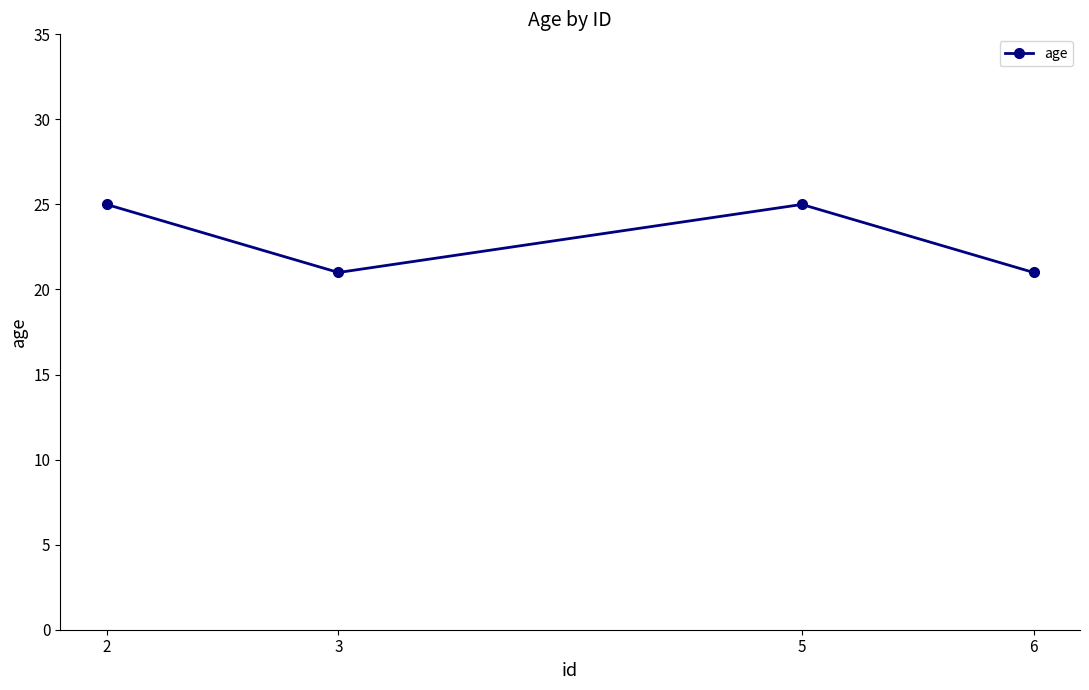

Reading right to left, transcribe all the data shown in this chart.

21	25	21	25